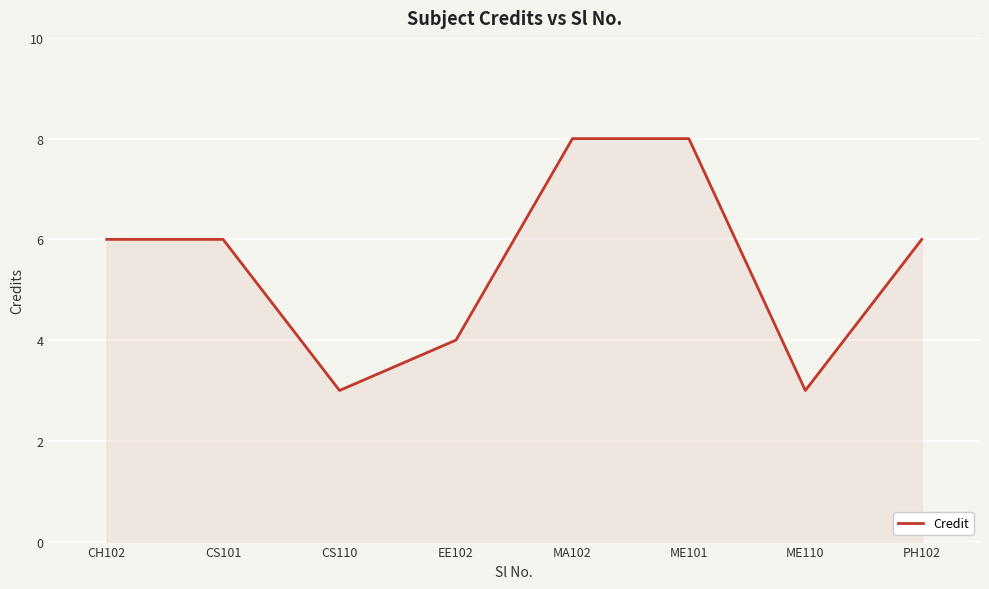

What is the change in value from CS101 to CS110?

-3